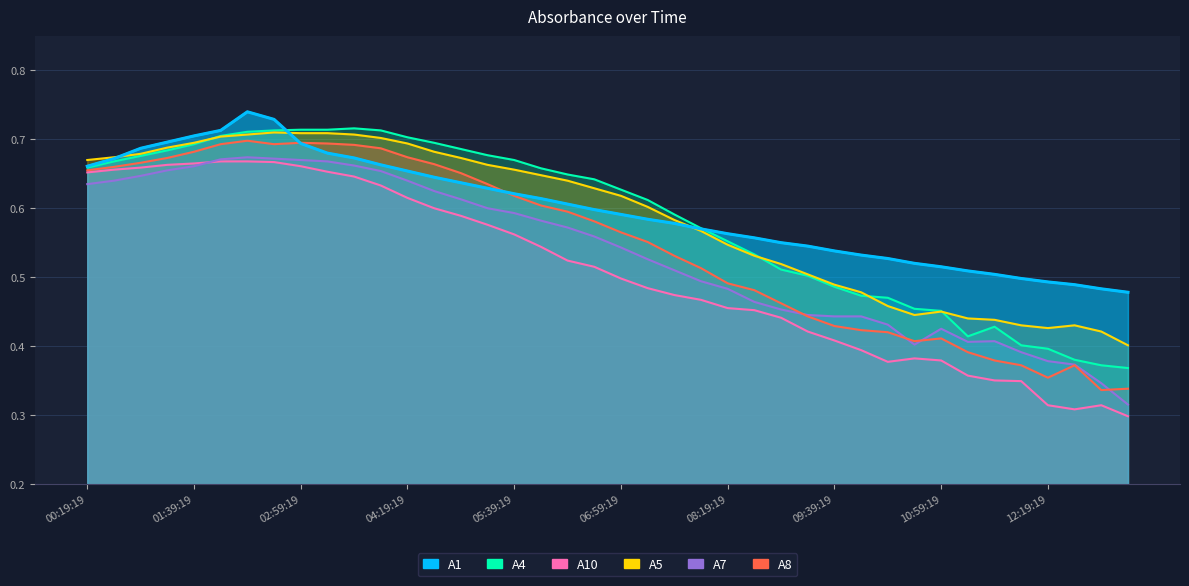

Count the number of data series in this chart.

6